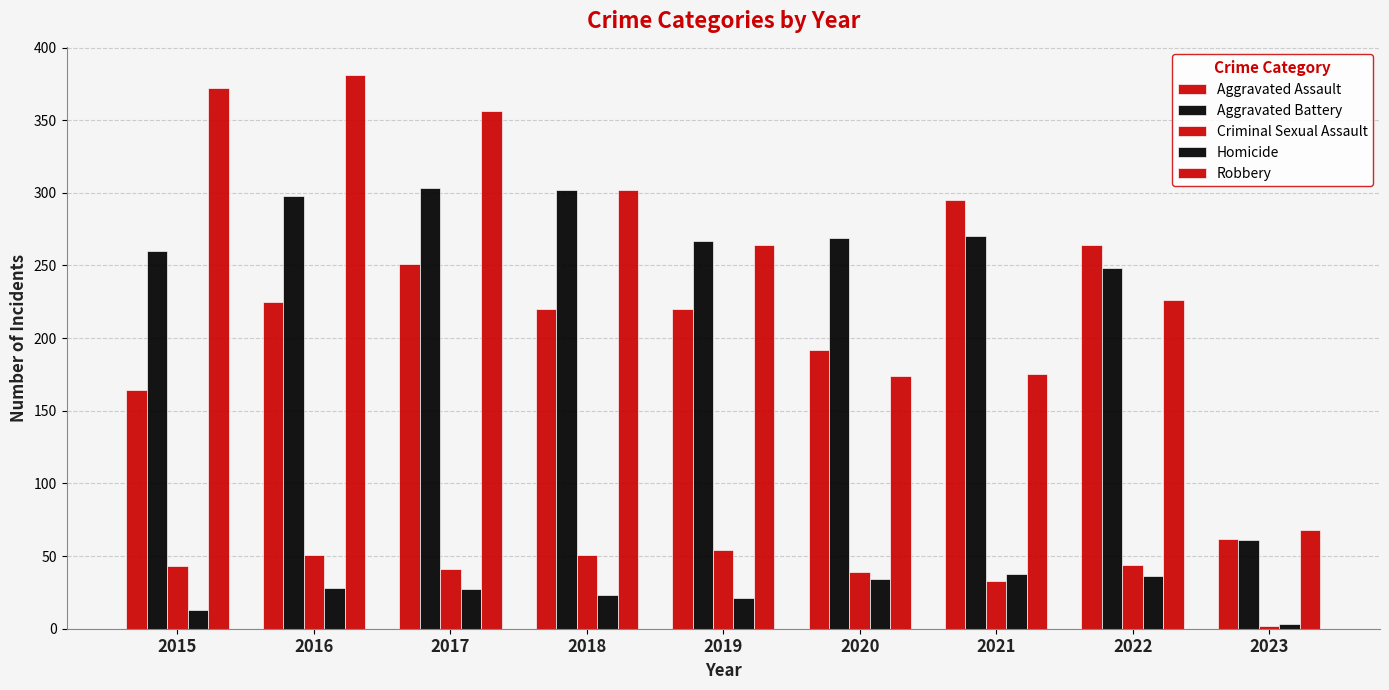

Reading left to right, list all the values displayed in this chart.

Aggravated Assault: 164	225	251	220	220	192	295	264	62
Aggravated Battery: 260	298	303	302	267	269	270	248	61
Criminal Sexual Assault: 43	51	41	51	54	39	33	44	2
Homicide: 13	28	27	23	21	34	38	36	3
Robbery: 372	381	356	302	264	174	175	226	68